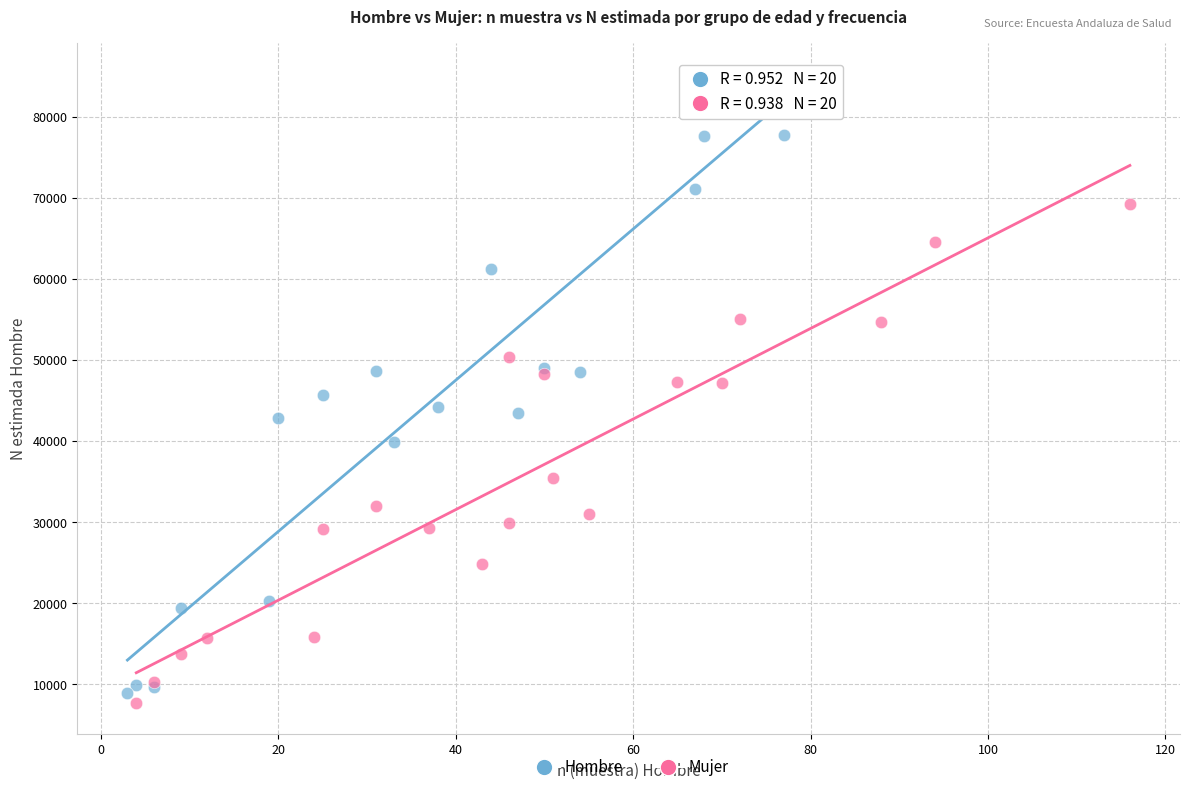

Which series has the largest Y range (max minus min)?

Hombre